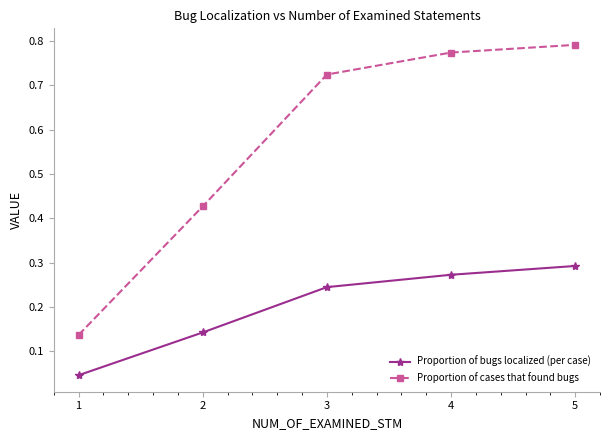

At which category is the sum across all series the highest?

5